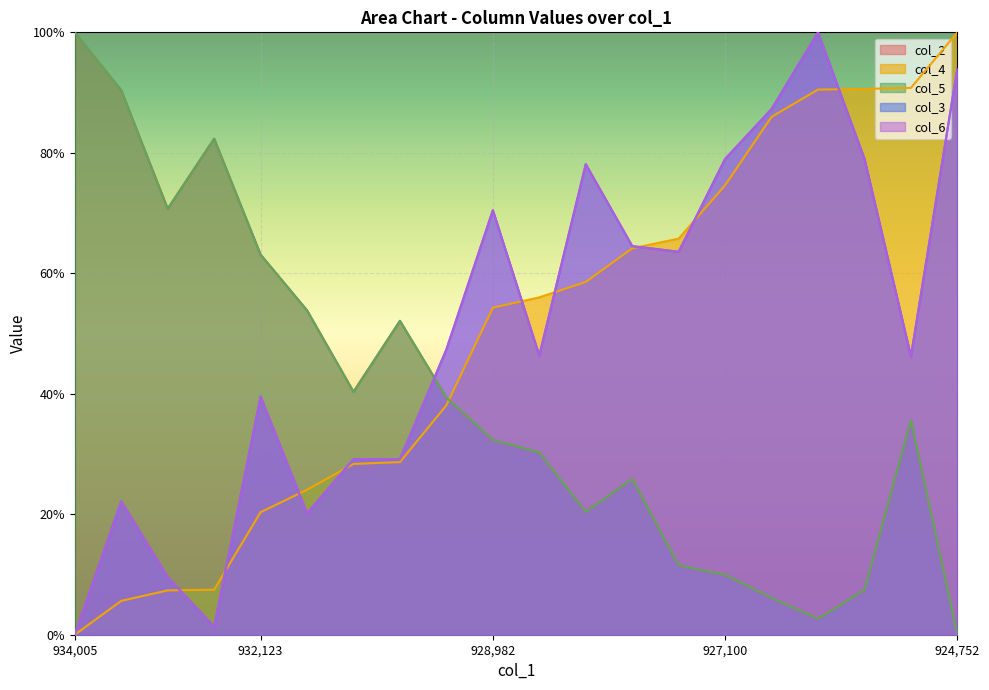

Reading left to right, extract all data points from this chart.

col_2: 1.0	0.9	0.7	0.8	0.6	0.5	0.4	0.5	0.4	0.3	0.3	0.2	0.3	0.1	0.1	0.1	0.0	0.1	0.4	0.0
col_4: 0.0	0.1	0.1	0.1	0.2	0.2	0.3	0.3	0.4	0.5	0.6	0.6	0.6	0.7	0.7	0.9	0.9	0.9	0.9	1.0
col_5: 1.0	0.9	0.7	0.8	0.6	0.5	0.4	0.5	0.4	0.3	0.3	0.2	0.3	0.1	0.1	0.1	0.0	0.1	0.4	0.0
col_3: 0.0	0.2	0.1	0.0	0.4	0.2	0.3	0.3	0.5	0.7	0.5	0.8	0.6	0.6	0.8	0.9	1.0	0.8	0.5	0.9
col_6: 0.0	0.2	0.1	0.0	0.4	0.2	0.3	0.3	0.5	0.7	0.5	0.8	0.6	0.6	0.8	0.9	1.0	0.8	0.5	0.9